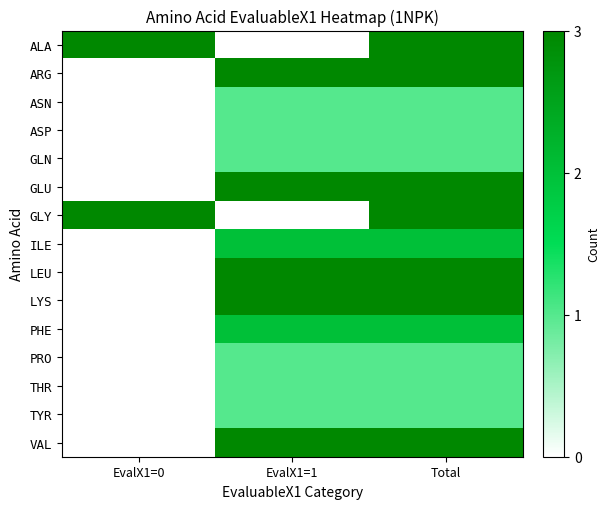

Reading left to right, list all the values displayed in this chart.

ALA: EvalX1=0=3	EvalX1=1=0	Total=3
ARG: EvalX1=0=0	EvalX1=1=3	Total=3
ASN: EvalX1=0=0	EvalX1=1=1	Total=1
ASP: EvalX1=0=0	EvalX1=1=1	Total=1
GLN: EvalX1=0=0	EvalX1=1=1	Total=1
GLU: EvalX1=0=0	EvalX1=1=3	Total=3
GLY: EvalX1=0=5	EvalX1=1=0	Total=5
ILE: EvalX1=0=0	EvalX1=1=2	Total=2
LEU: EvalX1=0=0	EvalX1=1=5	Total=5
LYS: EvalX1=0=0	EvalX1=1=5	Total=5
PHE: EvalX1=0=0	EvalX1=1=2	Total=2
PRO: EvalX1=0=0	EvalX1=1=1	Total=1
THR: EvalX1=0=0	EvalX1=1=1	Total=1
TYR: EvalX1=0=0	EvalX1=1=1	Total=1
VAL: EvalX1=0=0	EvalX1=1=6	Total=6